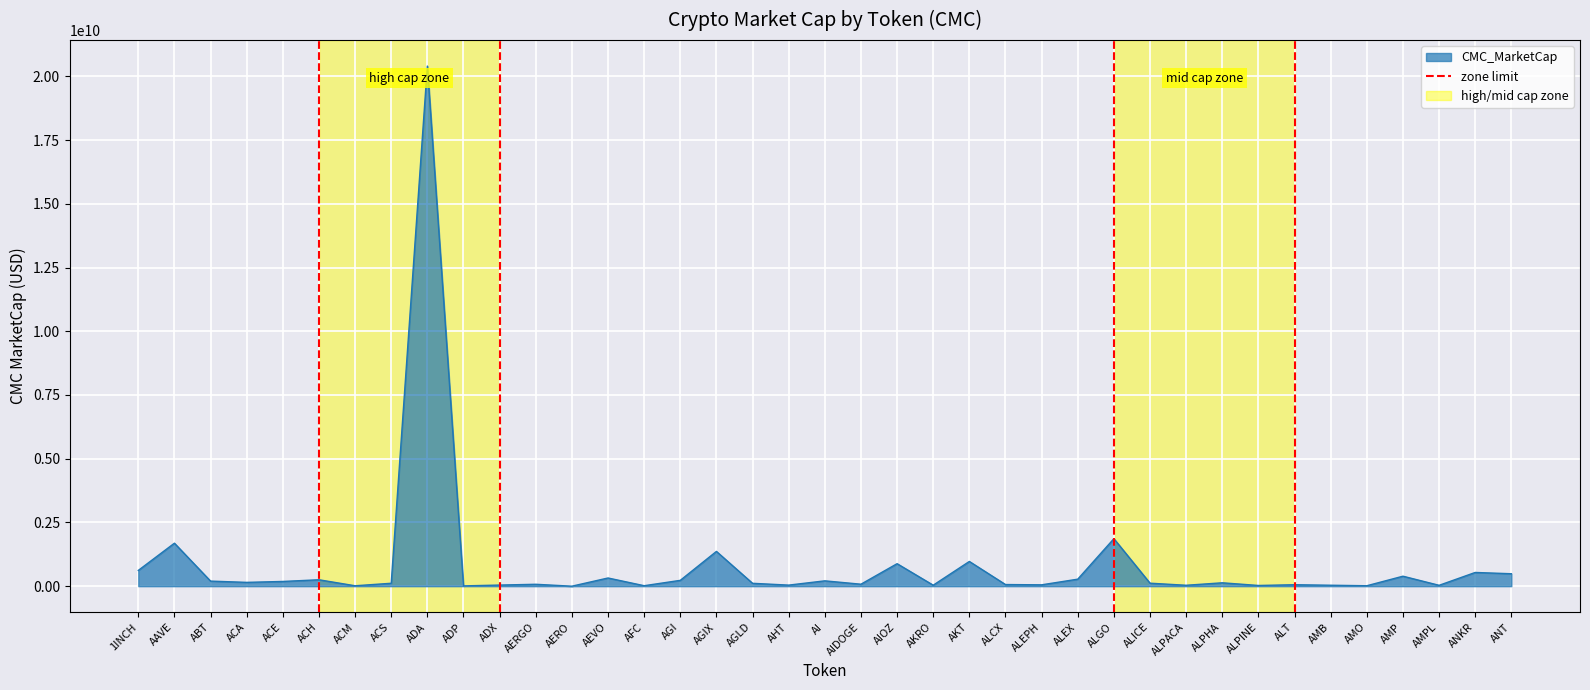

How many lines are shown in the chart?

1